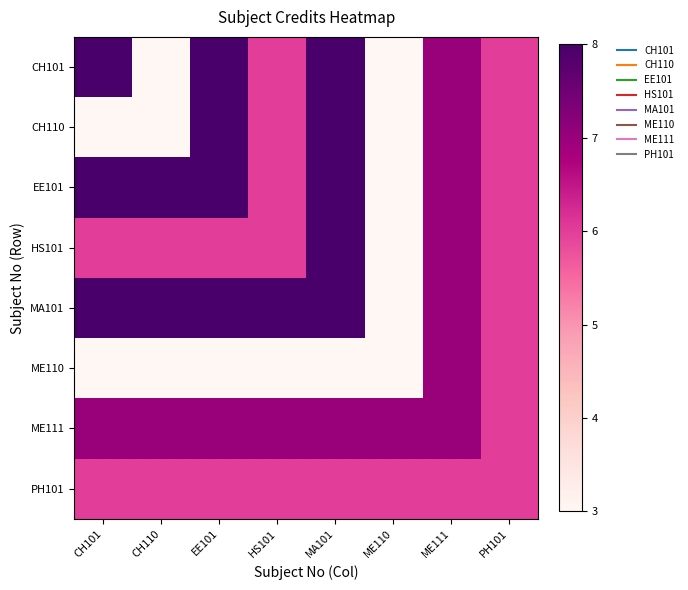

Which has a higher value, HS101 or CH101?

CH101